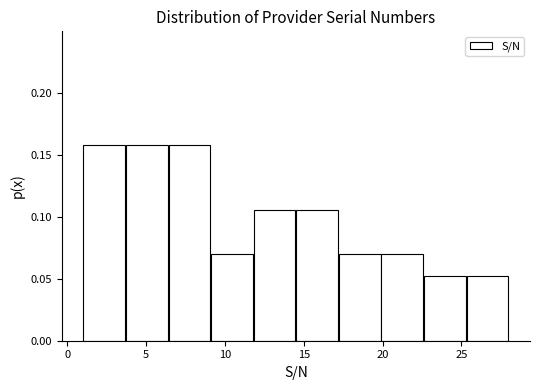

Reading left to right, transcribe this chart: for each bar, give the range it covers on the x-axis and its height. Neither the bar edges nor the heights are printed on the chart, so give them approximately, as read against the axes.

1.0 to 3.7: 0.160
3.7 to 6.4: 0.160
6.4 to 9.1: 0.160
9.1 to 11.8: 0.070
11.8 to 14.5: 0.105
14.5 to 17.2: 0.105
17.2 to 19.9: 0.070
19.9 to 22.6: 0.070
22.6 to 25.3: 0.055
25.3 to 28.0: 0.055